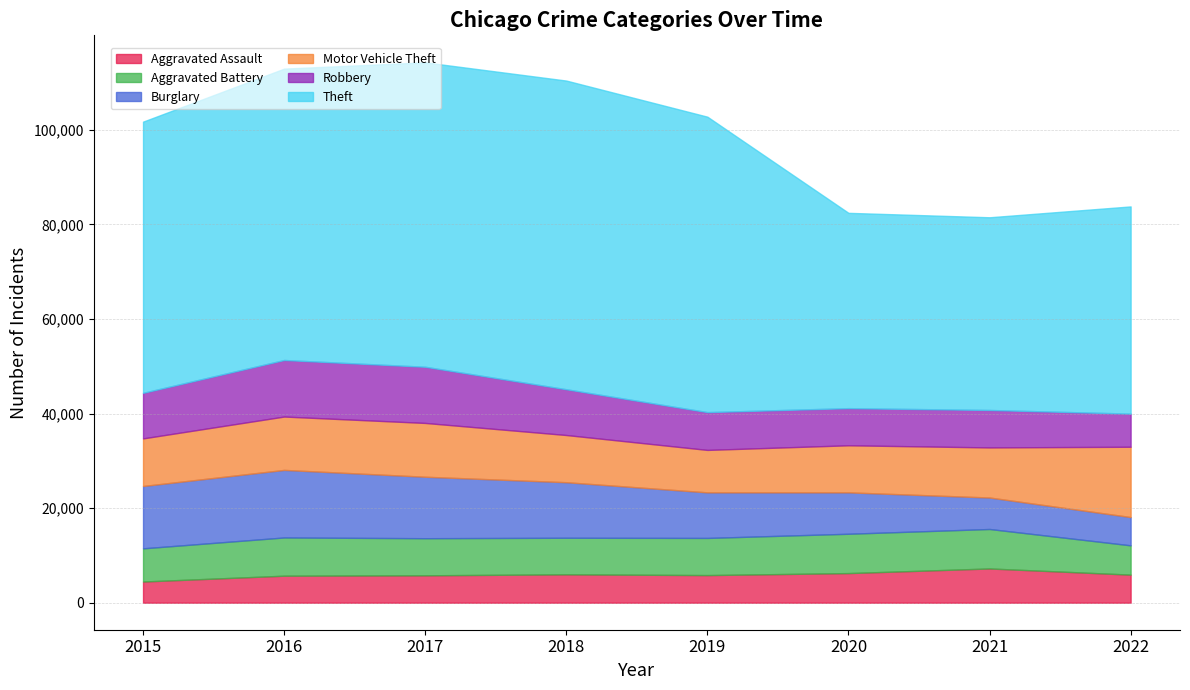

Reading right to left, what are all the values shown in this chart?

Aggravated Assault: 2022=5937	2021=7241	2020=6263	2019=5840	2018=6001	2017=5793	2016=5712	2015=4480
Aggravated Battery: 2022=6196	2021=8348	2020=8319	2019=7857	2018=7735	2017=7845	2016=8085	2015=7018
Burglary: 2022=5982	2021=6657	2020=8755	2019=9639	2018=11746	2017=13001	2016=14289	2015=13184
Motor Vehicle Theft: 2022=14868	2021=10594	2020=9955	2019=8978	2018=9983	2017=11380	2016=11286	2015=10068
Robbery: 2022=7003	2021=7919	2020=7855	2019=7994	2018=9679	2017=11880	2016=11960	2015=9638
Theft: 2022=43824	2021=40756	2020=41304	2019=62480	2018=65282	2017=64380	2016=61618	2015=57350